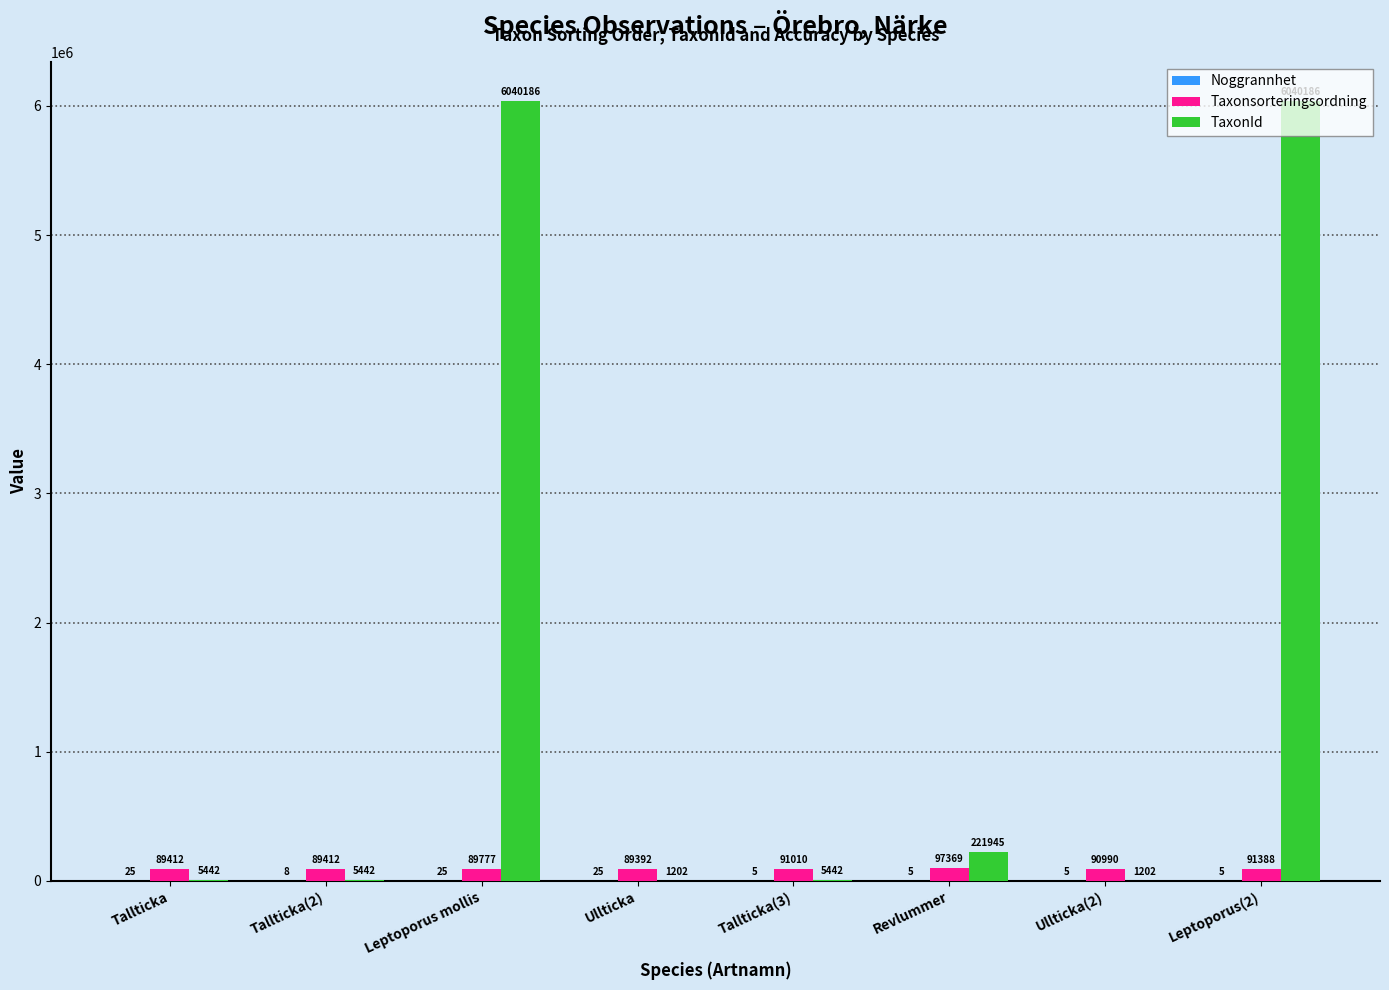

Are the bars horizontal?

No